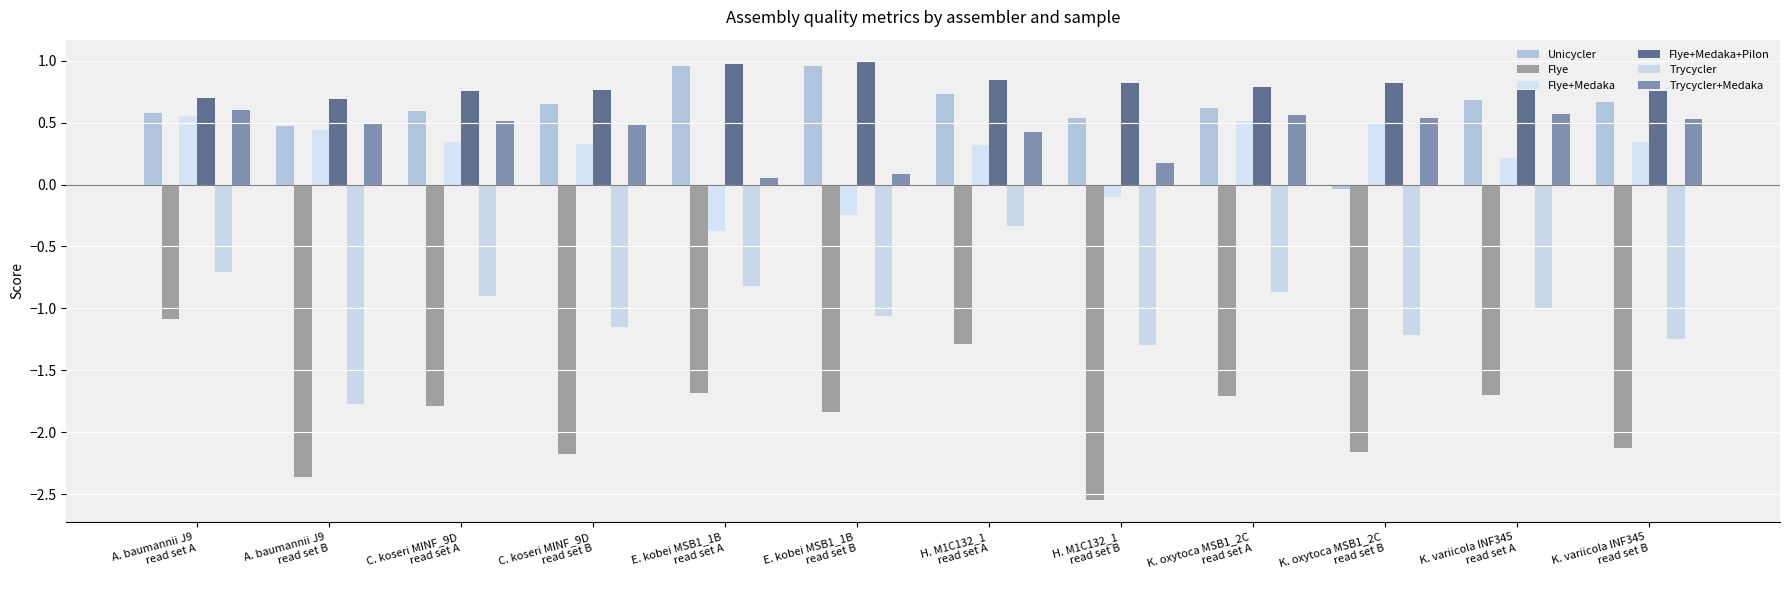

Reading left to right, transcribe all the data shown in this chart.

Unicycler: A. baumannii J9
read set A=0.6	A. baumannii J9
read set B=0.5	C. koseri MINF_9D
read set A=0.6	C. koseri MINF_9D
read set B=0.6	E. kobei MSB1_1B
read set A=1.0	E. kobei MSB1_1B
read set B=1.0	H. M1C132_1
read set A=0.7	H. M1C132_1
read set B=0.5	K. oxytoca MSB1_2C
read set A=0.6	K. oxytoca MSB1_2C
read set B=-0.0	K. variicola INF345
read set A=0.7	K. variicola INF345
read set B=0.7
Flye: A. baumannii J9
read set A=-1.1	A. baumannii J9
read set B=-2.4	C. koseri MINF_9D
read set A=-1.8	C. koseri MINF_9D
read set B=-2.2	E. kobei MSB1_1B
read set A=-1.7	E. kobei MSB1_1B
read set B=-1.8	H. M1C132_1
read set A=-1.3	H. M1C132_1
read set B=-2.6	K. oxytoca MSB1_2C
read set A=-1.7	K. oxytoca MSB1_2C
read set B=-2.2	K. variicola INF345
read set A=-1.7	K. variicola INF345
read set B=-2.1
Flye+Medaka: A. baumannii J9
read set A=0.6	A. baumannii J9
read set B=0.4	C. koseri MINF_9D
read set A=0.3	C. koseri MINF_9D
read set B=0.3	E. kobei MSB1_1B
read set A=-0.4	E. kobei MSB1_1B
read set B=-0.2	H. M1C132_1
read set A=0.3	H. M1C132_1
read set B=-0.1	K. oxytoca MSB1_2C
read set A=0.5	K. oxytoca MSB1_2C
read set B=0.5	K. variicola INF345
read set A=0.2	K. variicola INF345
read set B=0.3
Flye+Medaka+Pilon: A. baumannii J9
read set A=0.7	A. baumannii J9
read set B=0.7	C. koseri MINF_9D
read set A=0.8	C. koseri MINF_9D
read set B=0.8	E. kobei MSB1_1B
read set A=1.0	E. kobei MSB1_1B
read set B=1.0	H. M1C132_1
read set A=0.8	H. M1C132_1
read set B=0.8	K. oxytoca MSB1_2C
read set A=0.8	K. oxytoca MSB1_2C
read set B=0.8	K. variicola INF345
read set A=0.8	K. variicola INF345
read set B=0.8
Trycycler: A. baumannii J9
read set A=-0.7	A. baumannii J9
read set B=-1.8	C. koseri MINF_9D
read set A=-0.9	C. koseri MINF_9D
read set B=-1.1	E. kobei MSB1_1B
read set A=-0.8	E. kobei MSB1_1B
read set B=-1.1	H. M1C132_1
read set A=-0.3	H. M1C132_1
read set B=-1.3	K. oxytoca MSB1_2C
read set A=-0.9	K. oxytoca MSB1_2C
read set B=-1.2	K. variicola INF345
read set A=-1.0	K. variicola INF345
read set B=-1.2
Trycycler+Medaka: A. baumannii J9
read set A=0.6	A. baumannii J9
read set B=0.5	C. koseri MINF_9D
read set A=0.5	C. koseri MINF_9D
read set B=0.5	E. kobei MSB1_1B
read set A=0.1	E. kobei MSB1_1B
read set B=0.1	H. M1C132_1
read set A=0.4	H. M1C132_1
read set B=0.2	K. oxytoca MSB1_2C
read set A=0.6	K. oxytoca MSB1_2C
read set B=0.5	K. variicola INF345
read set A=0.6	K. variicola INF345
read set B=0.5